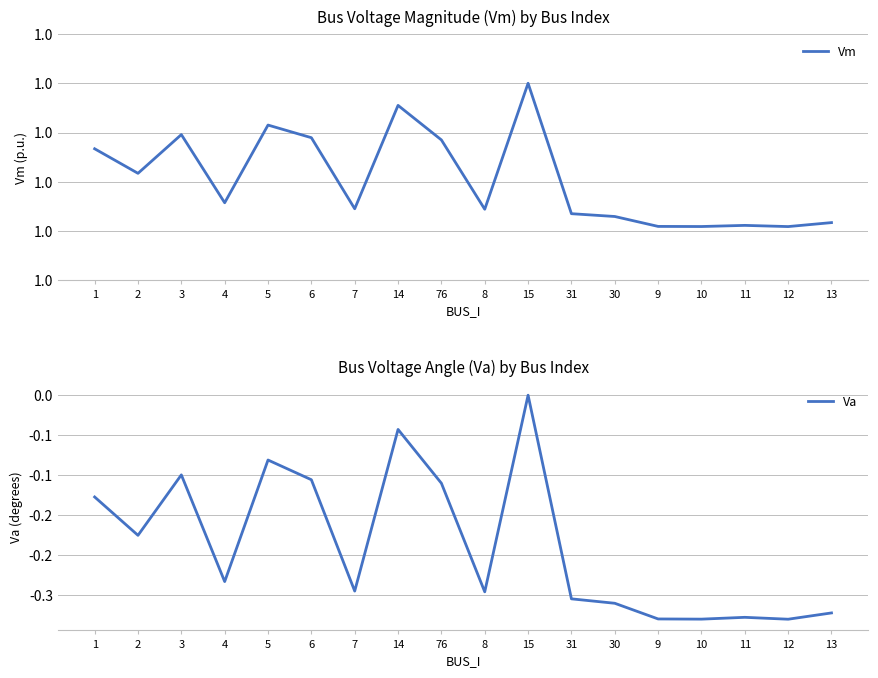

What is the maximum value shown in the chart?

1.0